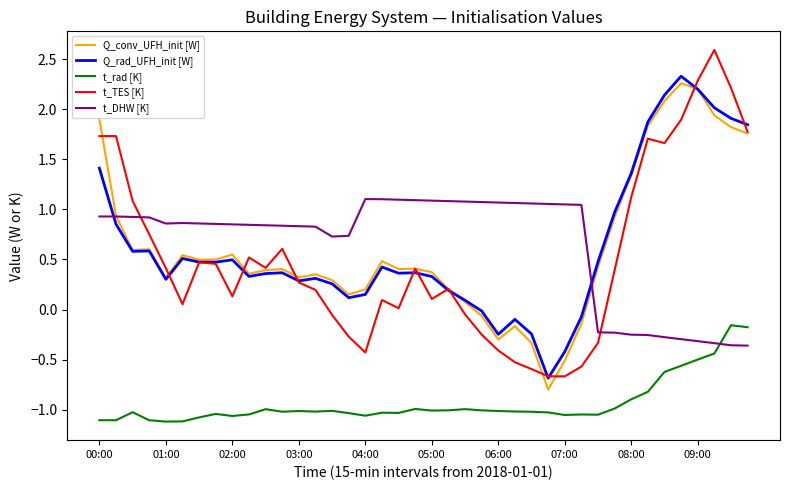

Which series has the largest range (max minus min)?

t_TES [K]